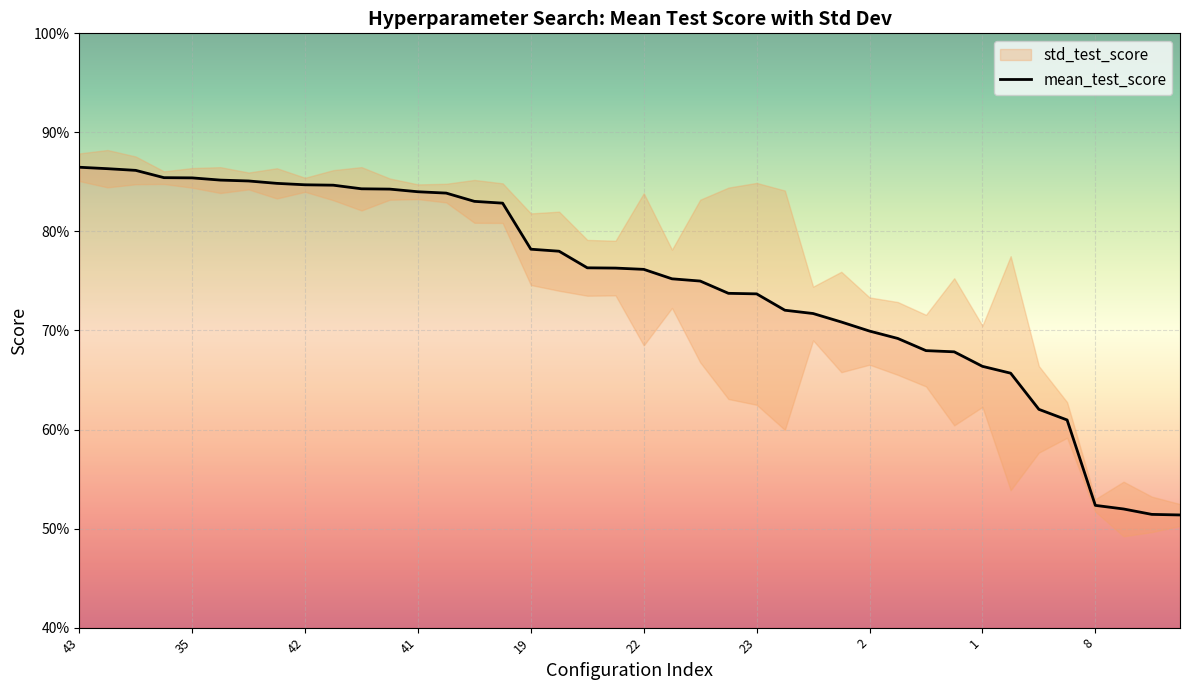

Rank the categories by value from highest to lowest.

43, 39, 33, 37, 35, 46, 34, 45, 42, 32, 36, 44, 41, 38, 47, 40, 19, 31, 20, 17, 22, 18, 21, 27, 23, 26, 3, 25, 2, 16, 28, 24, 1, 30, 29, 0, 8, 12, 7, 6